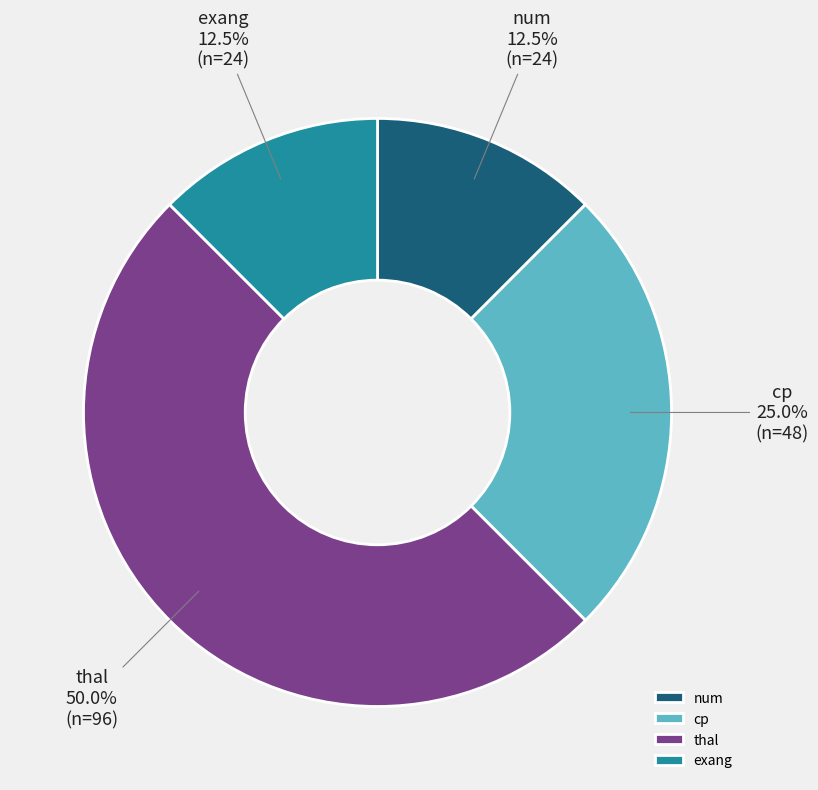

Which category has the biggest portion of the pie?

thal